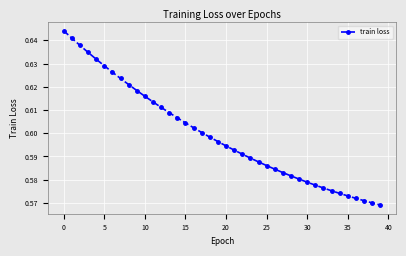

How many values are between 0 and 1?

40